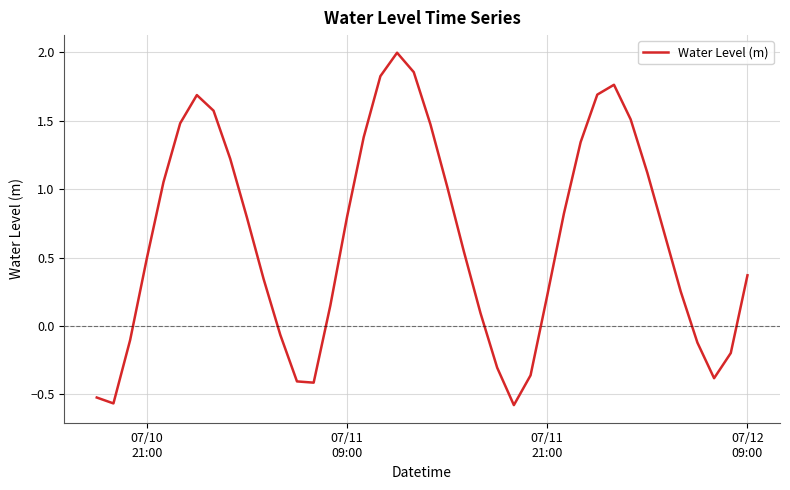

What is the difference between the maximum and minimum values?

2.6